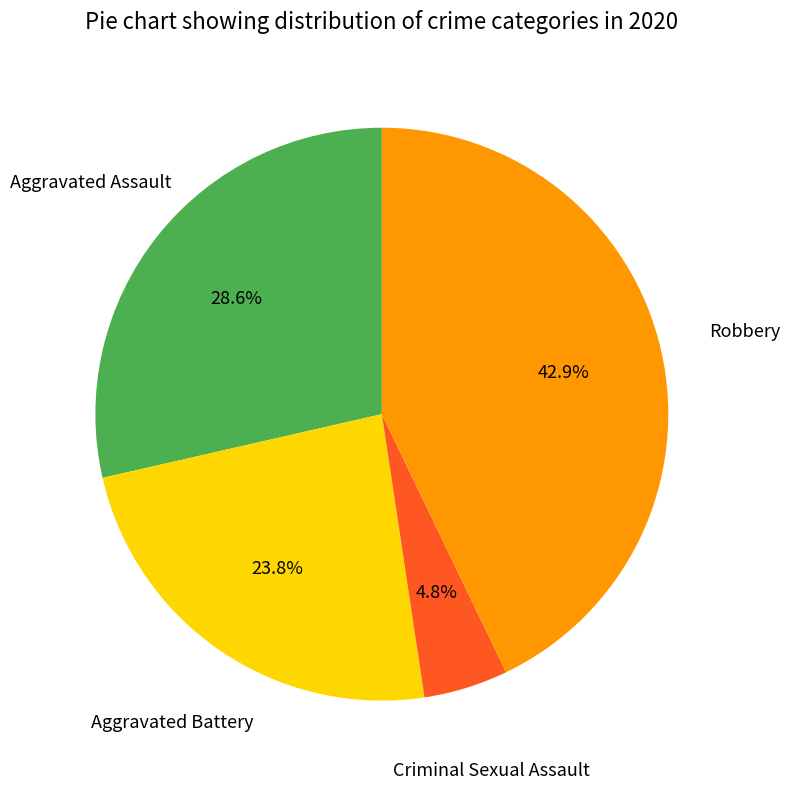

Count the number of slices in the pie.

4